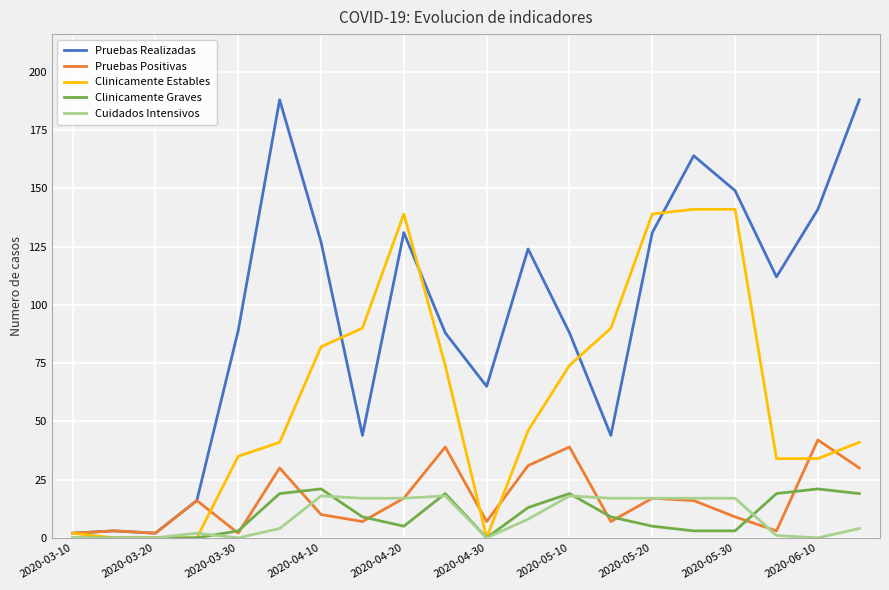

Which series has the widest spread of values?

Pruebas Realizadas